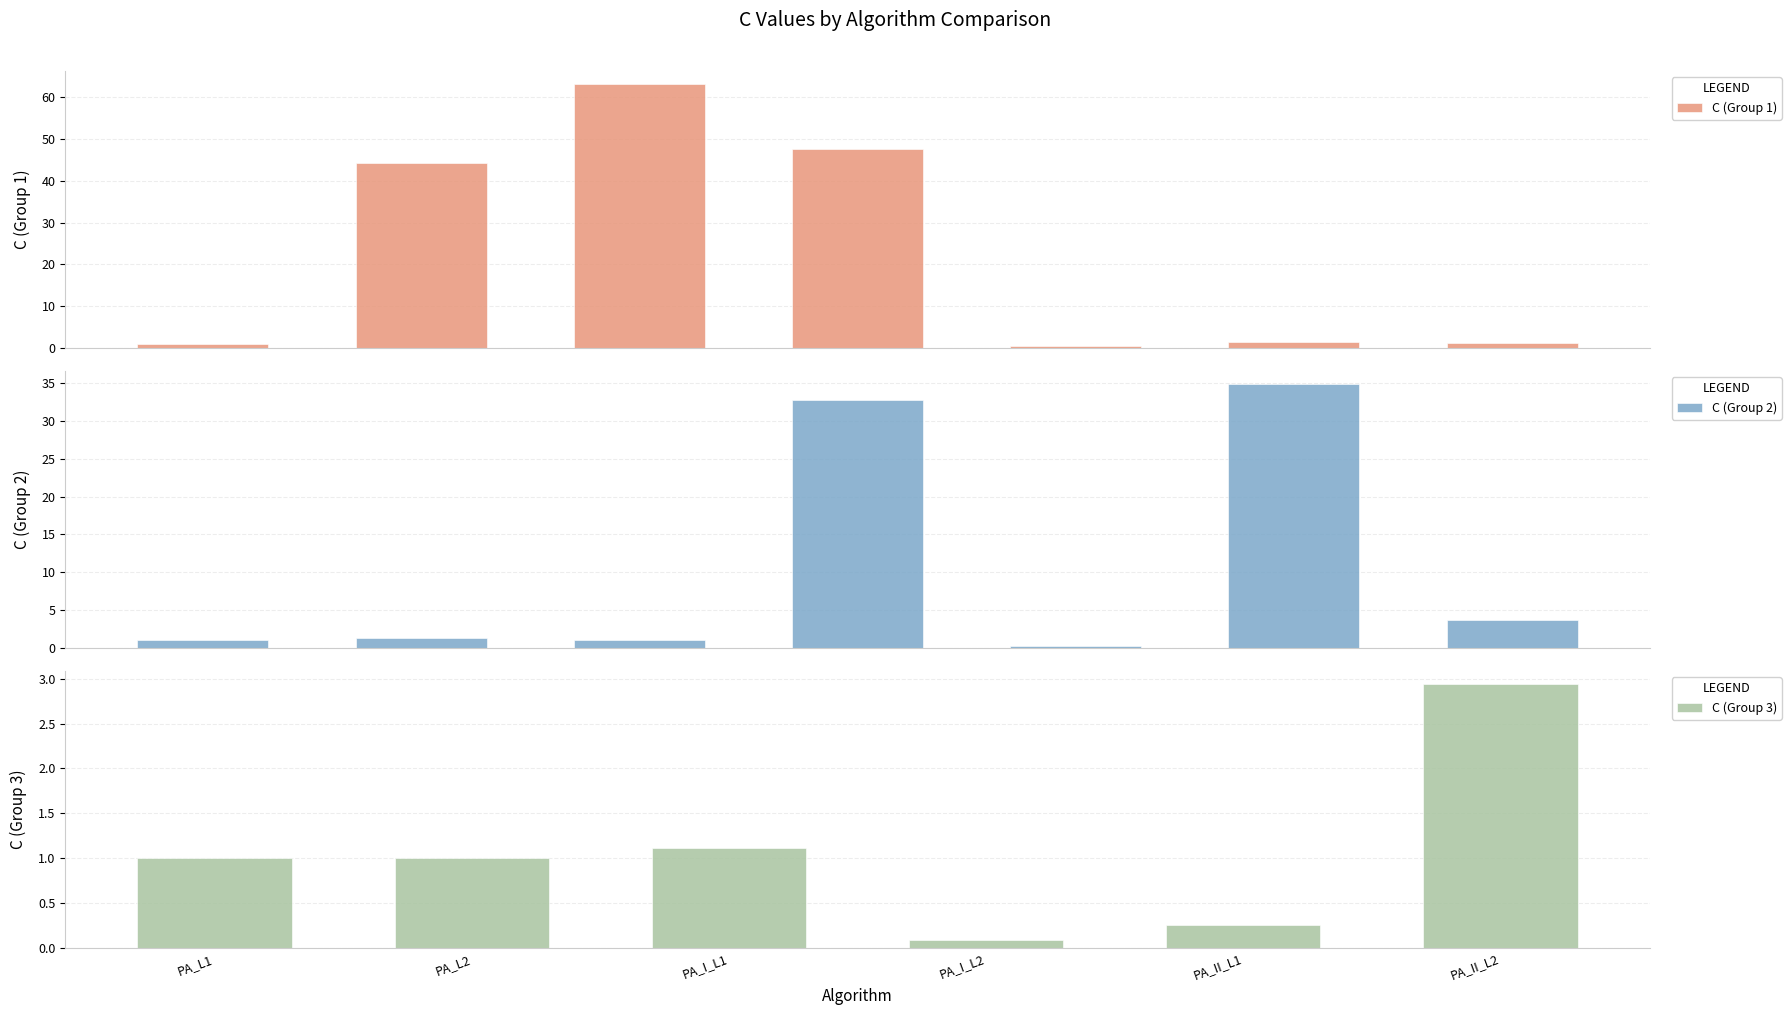

The chart shows a value of 0.4 at OGD_1. True or false?

False